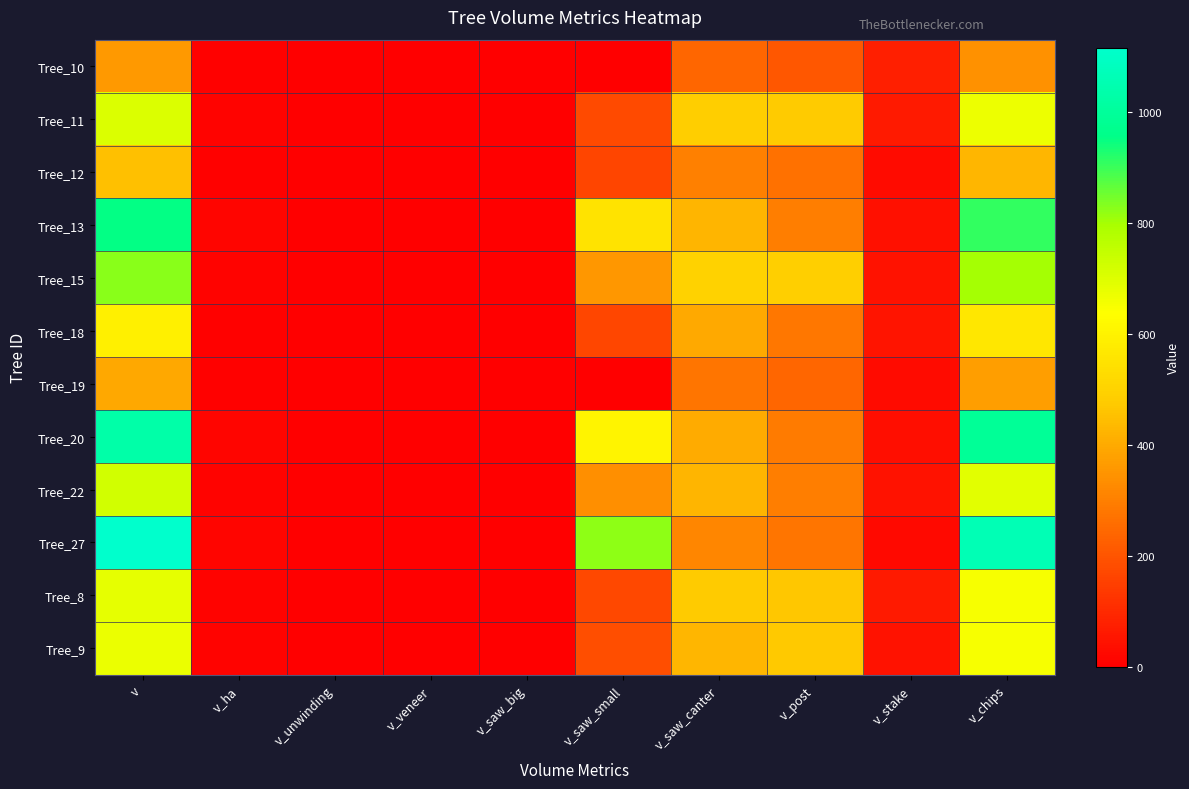

What is the greatest value displayed?

1115.2